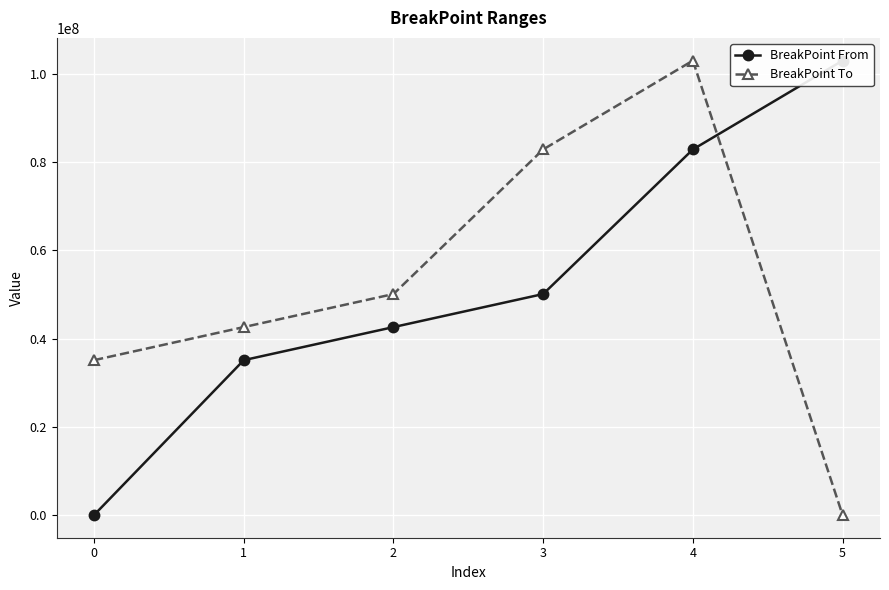

Which series changed the most between 1 and 4?

BreakPoint To